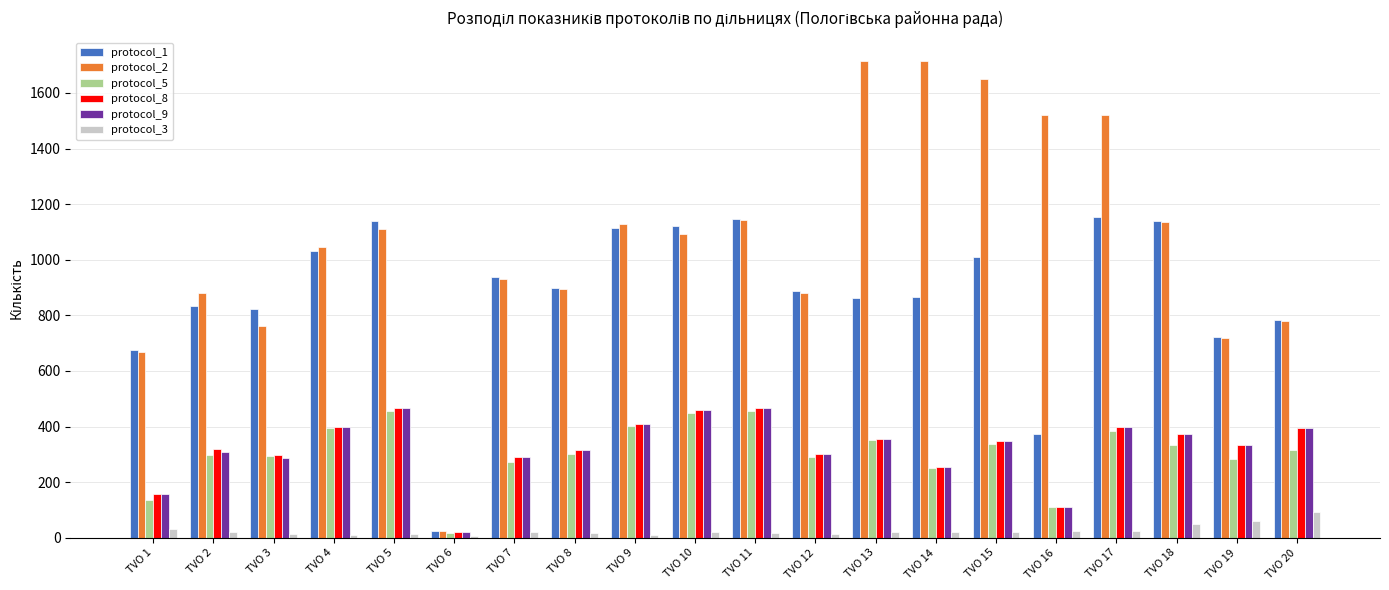

The value of protocol_9 at TVO 5 is 467. True or false?

True